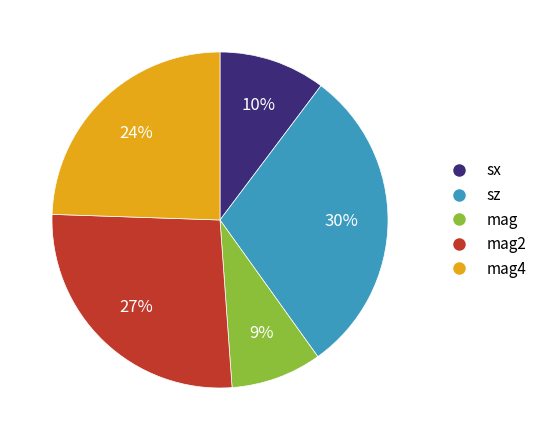

To the nearest percent, what is the difference between the largest and smallest slice percentages?

21%